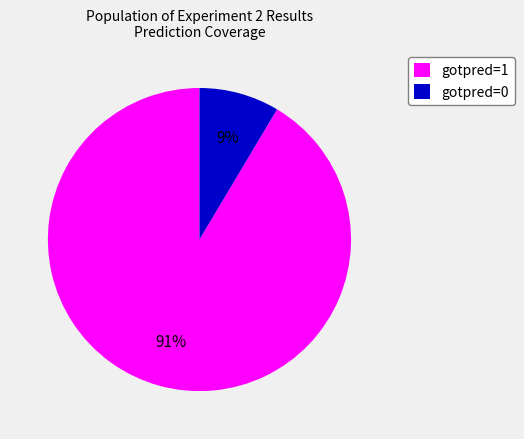

Which has a higher value, gotpred=1 or gotpred=0?

gotpred=1